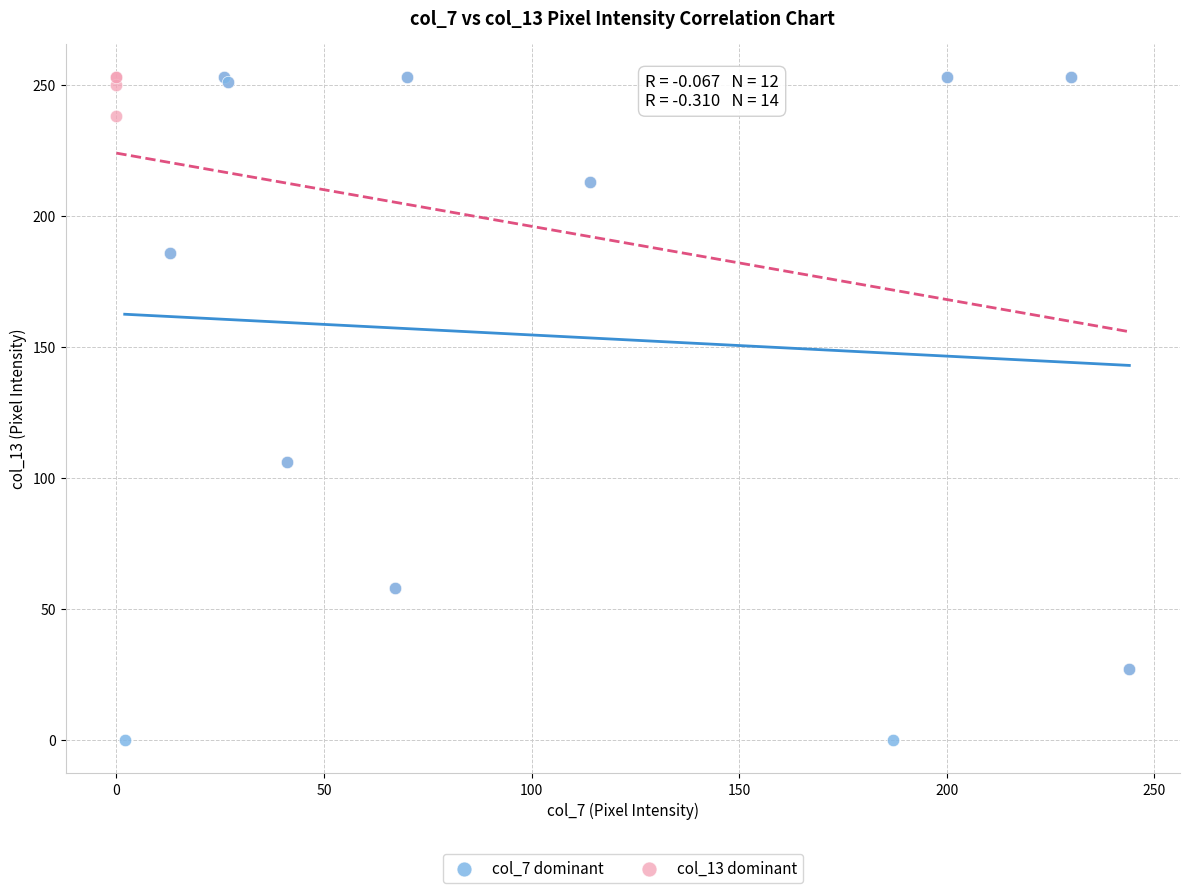

Which series has the largest Y range (max minus min)?

col_7 dominant